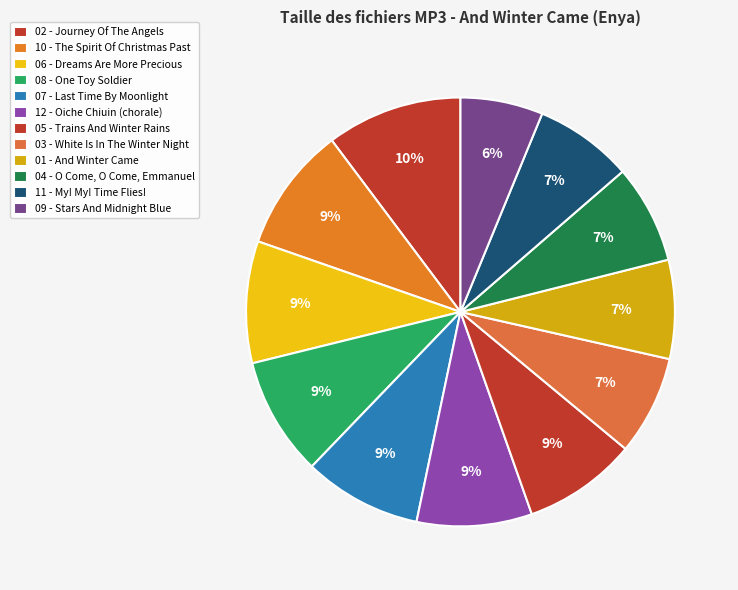

To the nearest percent, what is the difference between the largest and smallest slice percentages?

4%